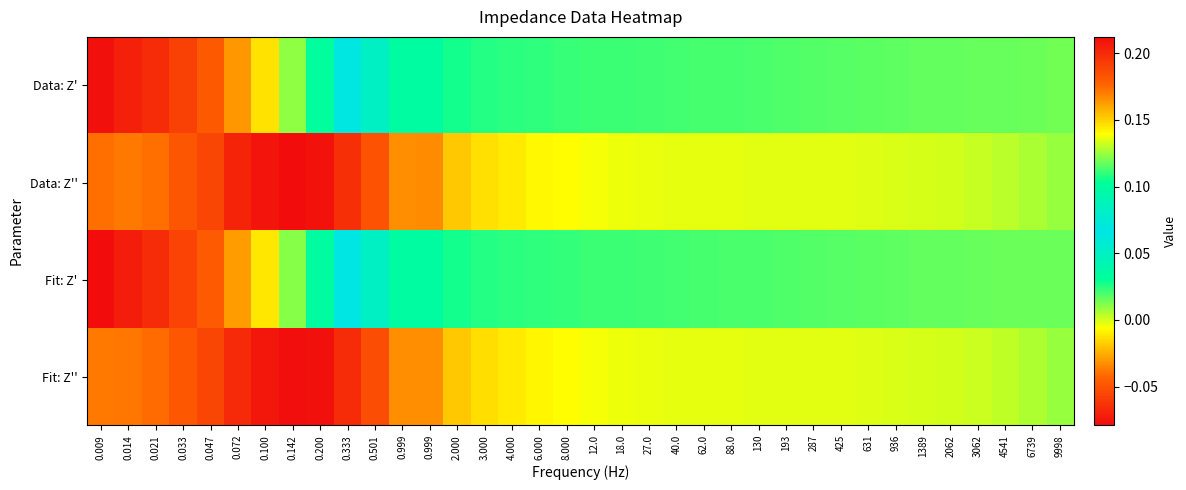

What is the spread (max minus min) of values at 0.014?

0.2